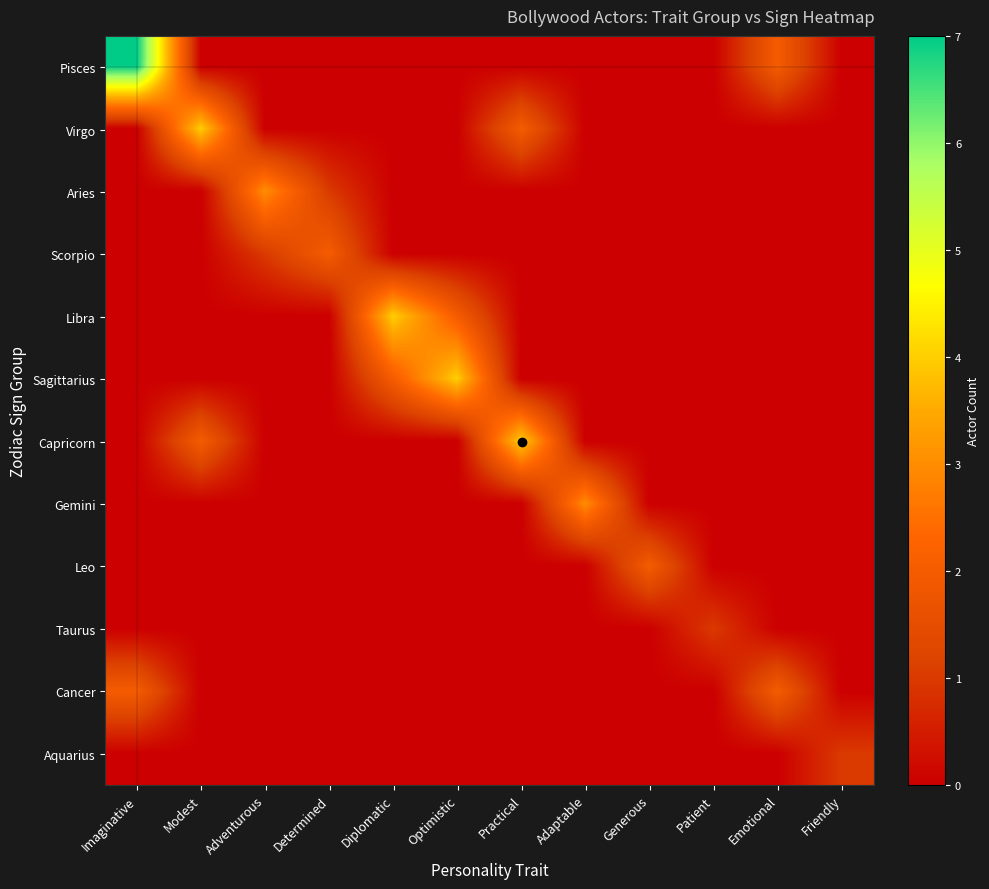

Reading left to right, list all the values displayed in this chart.

Pisces: Imaginative=7	Modest=0	Adventurous=0	Determined=0	Diplomatic=0	Optimistic=0	Practical=0	Adaptable=0	Generous=0	Patient=0	Emotional=2	Friendly=0
Virgo: Imaginative=0	Modest=4	Adventurous=0	Determined=0	Diplomatic=0	Optimistic=0	Practical=2	Adaptable=0	Generous=0	Patient=0	Emotional=0	Friendly=0
Aries: Imaginative=0	Modest=0	Adventurous=3	Determined=1	Diplomatic=0	Optimistic=0	Practical=0	Adaptable=0	Generous=0	Patient=0	Emotional=0	Friendly=0
Scorpio: Imaginative=0	Modest=0	Adventurous=1	Determined=2	Diplomatic=0	Optimistic=0	Practical=0	Adaptable=0	Generous=0	Patient=0	Emotional=0	Friendly=0
Libra: Imaginative=0	Modest=0	Adventurous=0	Determined=0	Diplomatic=4	Optimistic=2	Practical=0	Adaptable=0	Generous=0	Patient=0	Emotional=0	Friendly=0
Sagittarius: Imaginative=0	Modest=0	Adventurous=0	Determined=0	Diplomatic=2	Optimistic=4	Practical=0	Adaptable=0	Generous=0	Patient=0	Emotional=0	Friendly=0
Capricorn: Imaginative=0	Modest=2	Adventurous=0	Determined=0	Diplomatic=0	Optimistic=0	Practical=4	Adaptable=0	Generous=0	Patient=0	Emotional=0	Friendly=0
Gemini: Imaginative=0	Modest=0	Adventurous=0	Determined=0	Diplomatic=0	Optimistic=0	Practical=0	Adaptable=3	Generous=0	Patient=0	Emotional=0	Friendly=0
Leo: Imaginative=0	Modest=0	Adventurous=0	Determined=0	Diplomatic=0	Optimistic=0	Practical=0	Adaptable=0	Generous=2	Patient=0	Emotional=0	Friendly=0
Taurus: Imaginative=0	Modest=0	Adventurous=0	Determined=0	Diplomatic=0	Optimistic=0	Practical=0	Adaptable=0	Generous=0	Patient=1	Emotional=0	Friendly=0
Cancer: Imaginative=2	Modest=0	Adventurous=0	Determined=0	Diplomatic=0	Optimistic=0	Practical=0	Adaptable=0	Generous=0	Patient=0	Emotional=2	Friendly=0
Aquarius: Imaginative=0	Modest=0	Adventurous=0	Determined=0	Diplomatic=0	Optimistic=0	Practical=0	Adaptable=0	Generous=0	Patient=0	Emotional=0	Friendly=1